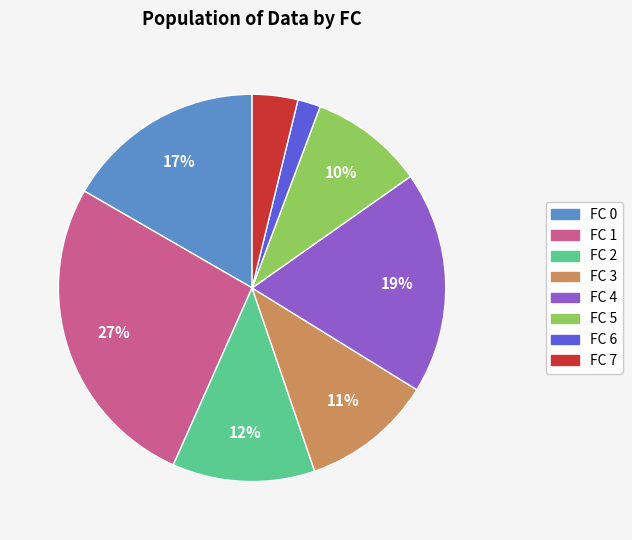

Count the number of slices in the pie.

8